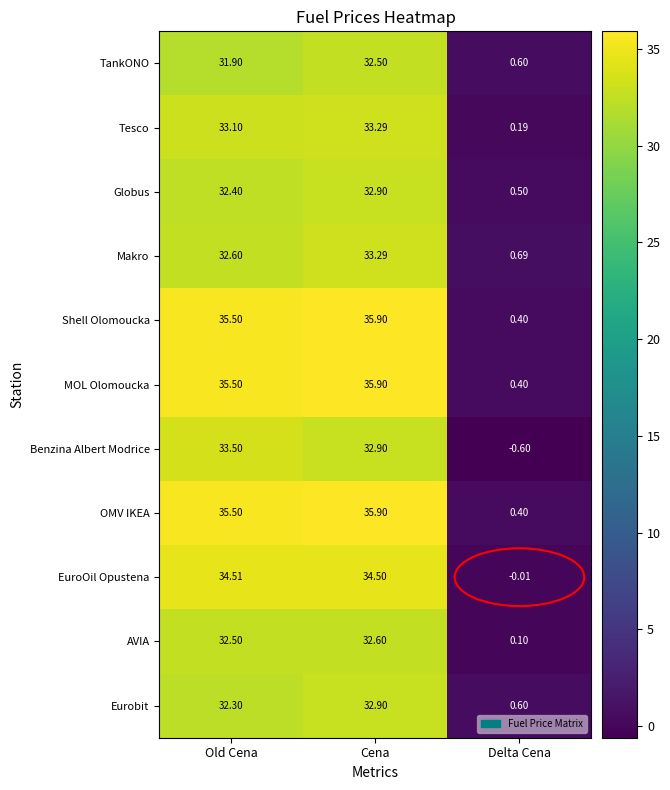

List the labels in order of MOL Olomoucka value, largest first.

Cena, Old Cena, Delta Cena